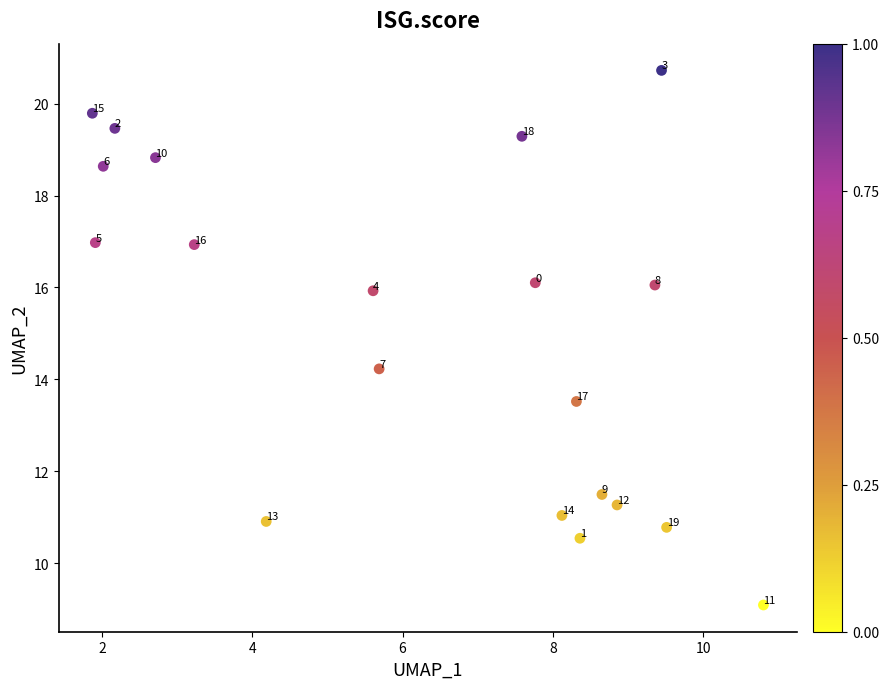

What is the range of Y values (max minus min)?

11.6